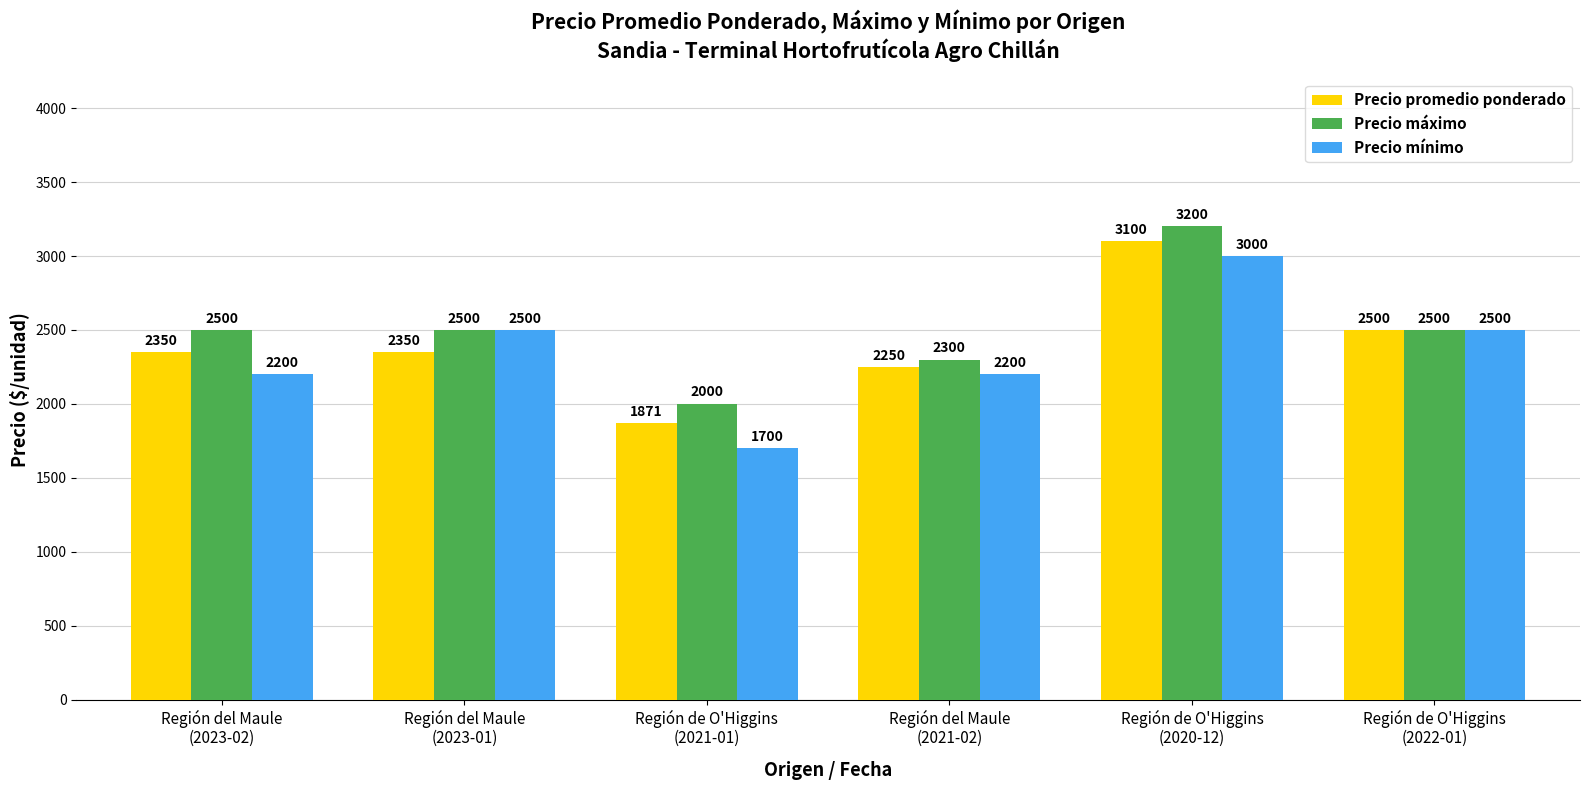

How many Precio mínimo values are between 2200 and 2500?

4